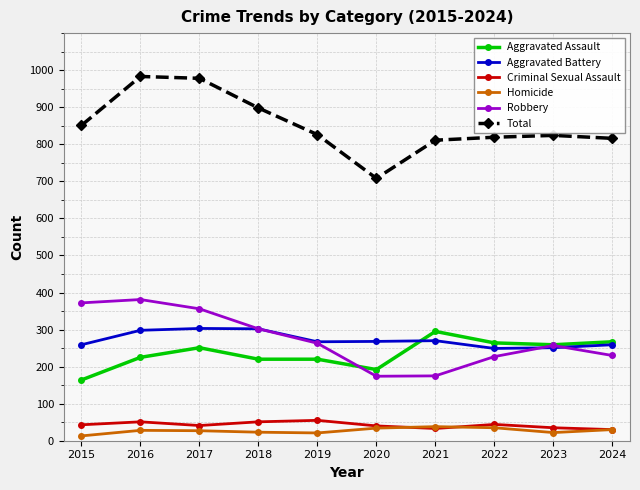

True or false: Homicide and Aggravated Assault cross at least once.

False